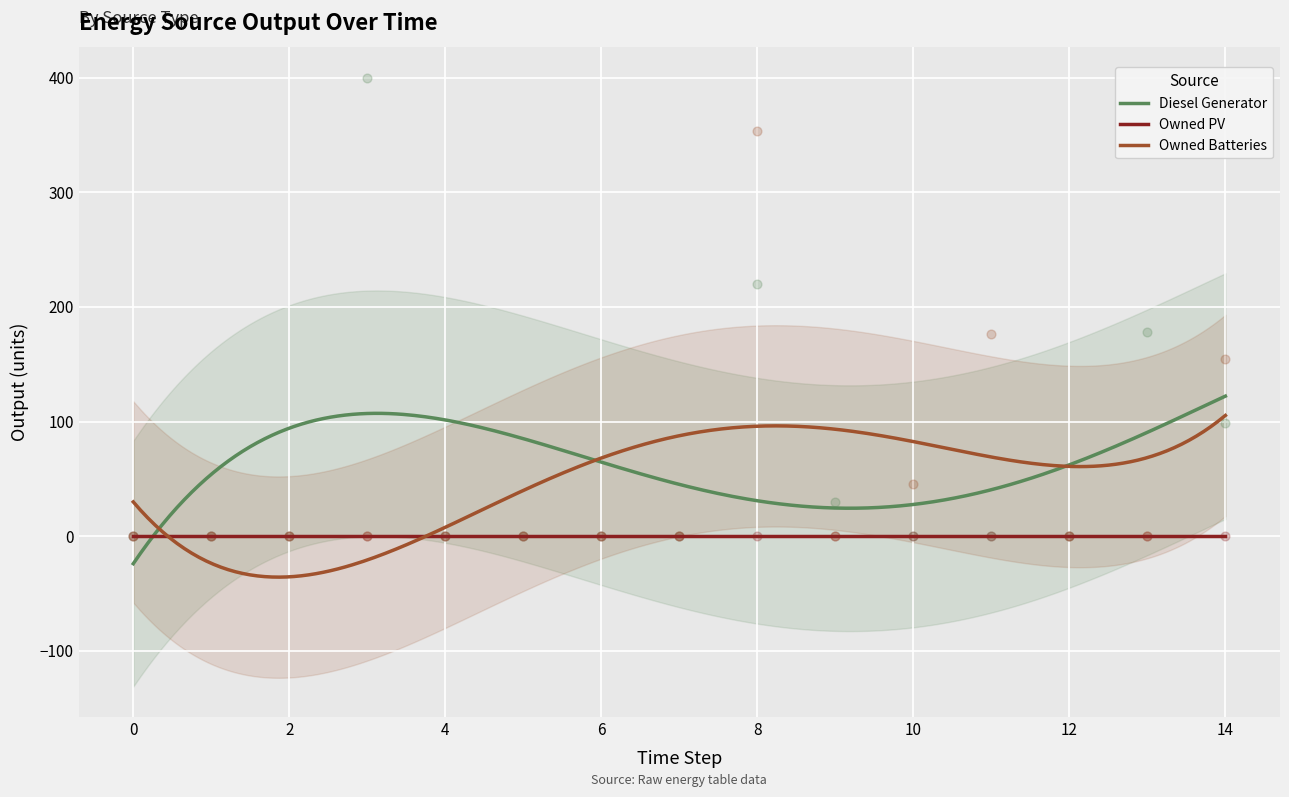

What is the highest value of the Diesel Generator series?

122.2